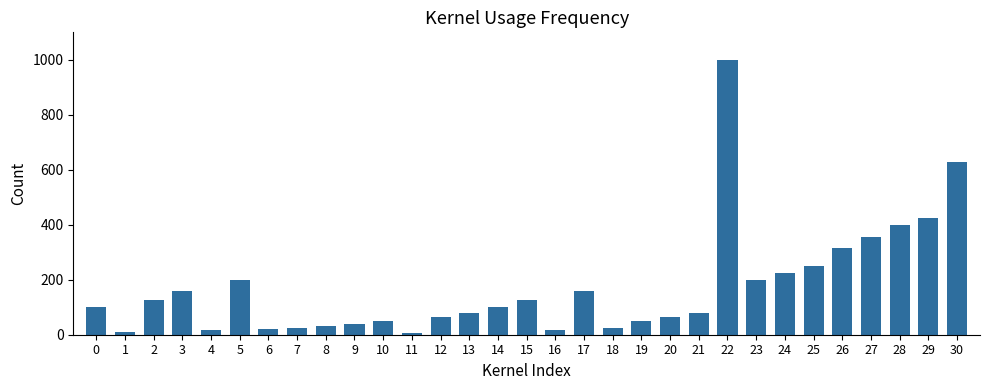

What is the value of the 23rd bar from the left?

1000.0